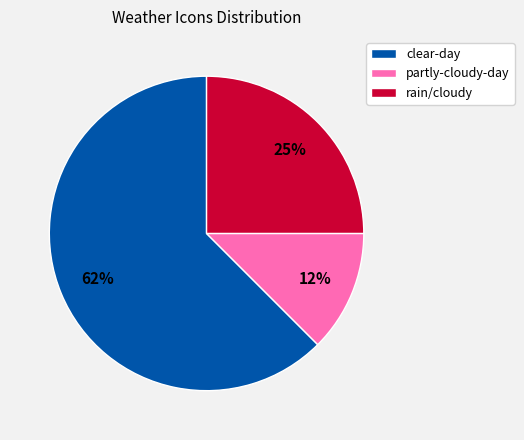

True or false: clear-day accounts for 72% of the total.

False